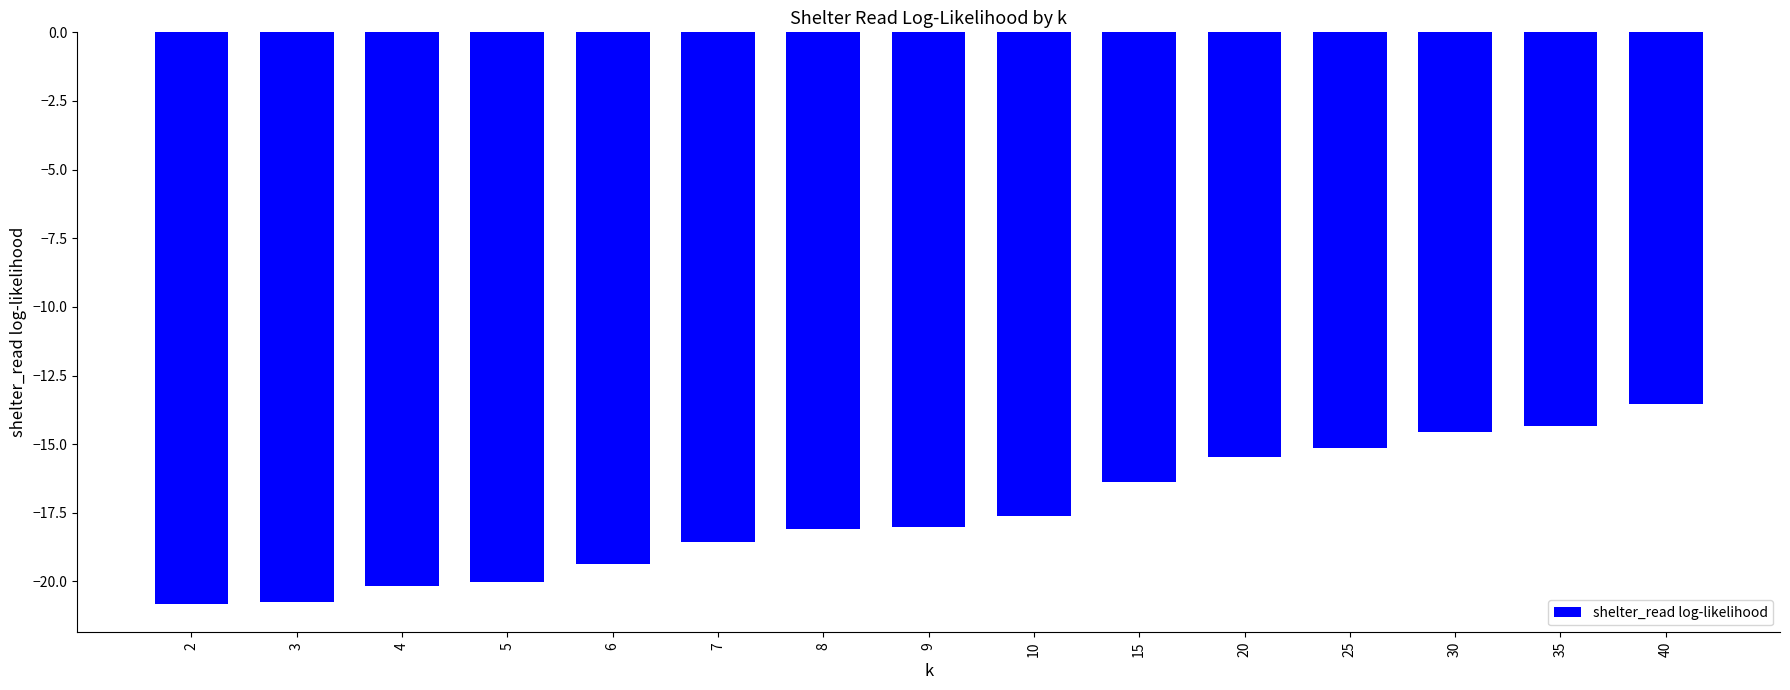

Is it true that the value at 20 is -23.3?

False